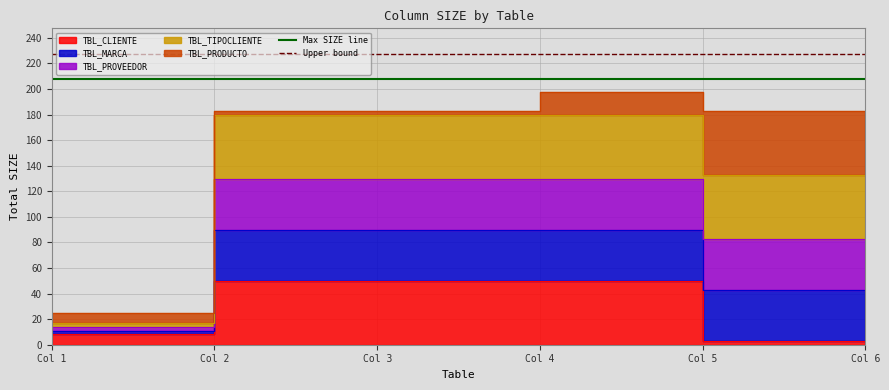

How many lines are shown in the chart?

2